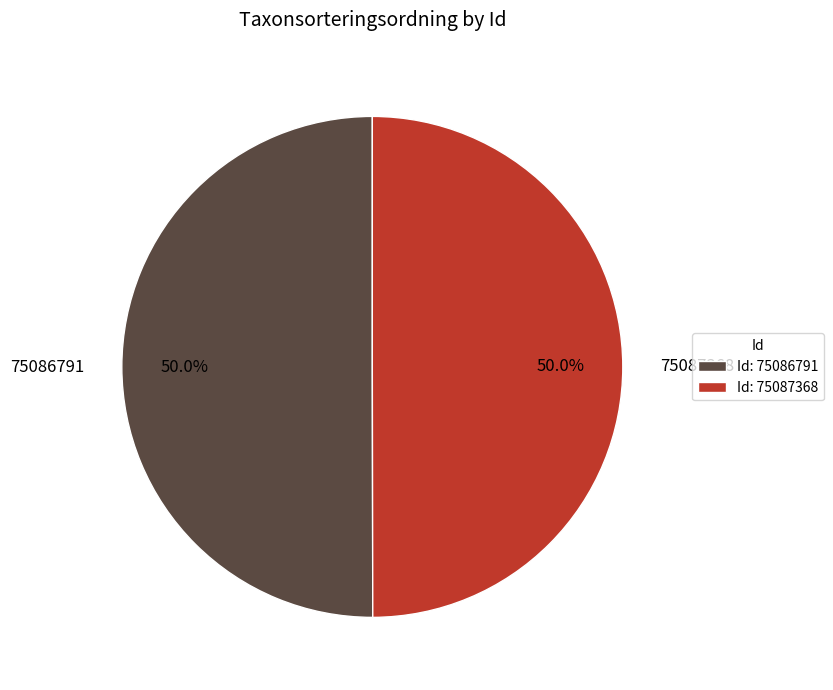

Count the number of slices in the pie.

2